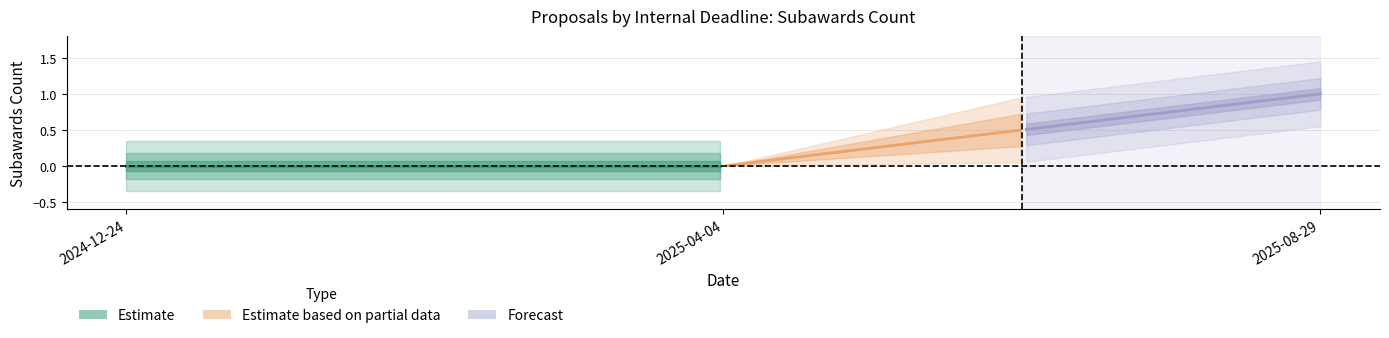

Rank the categories by value from highest to lowest.

2025-08-29, 2024-12-24, 2025-04-04